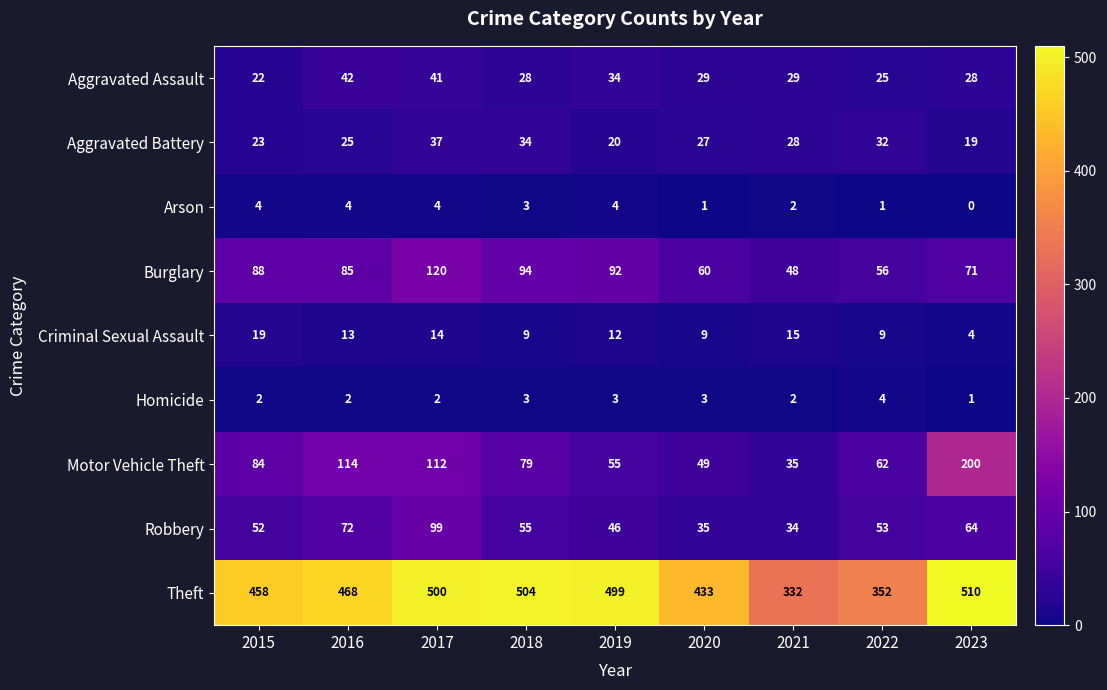

At which label does Burglary first exceed 85?

2015